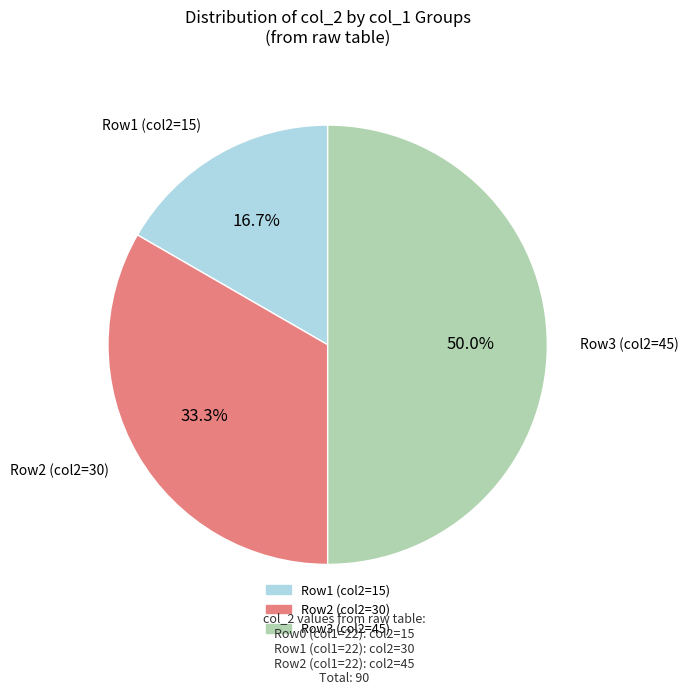

How many slices are in this pie chart?

3